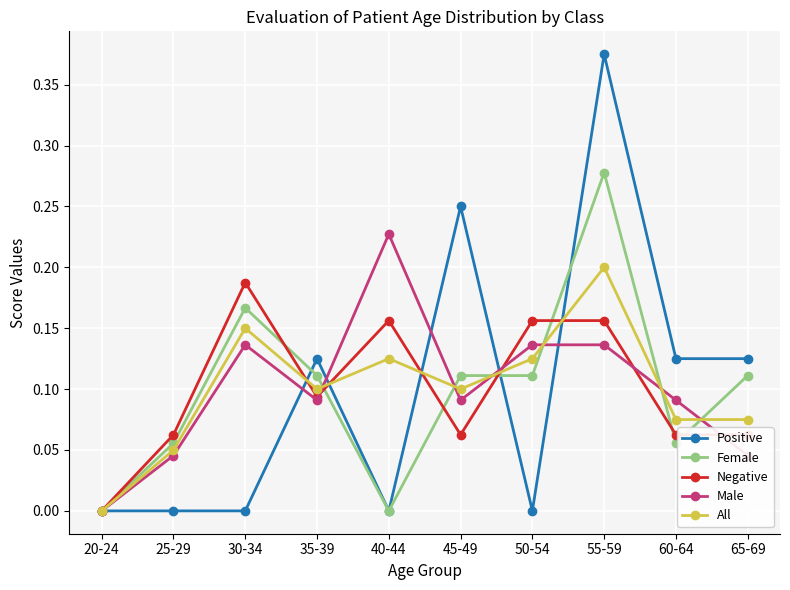

The value of All at 60-64 is 0.0. True or false?

False